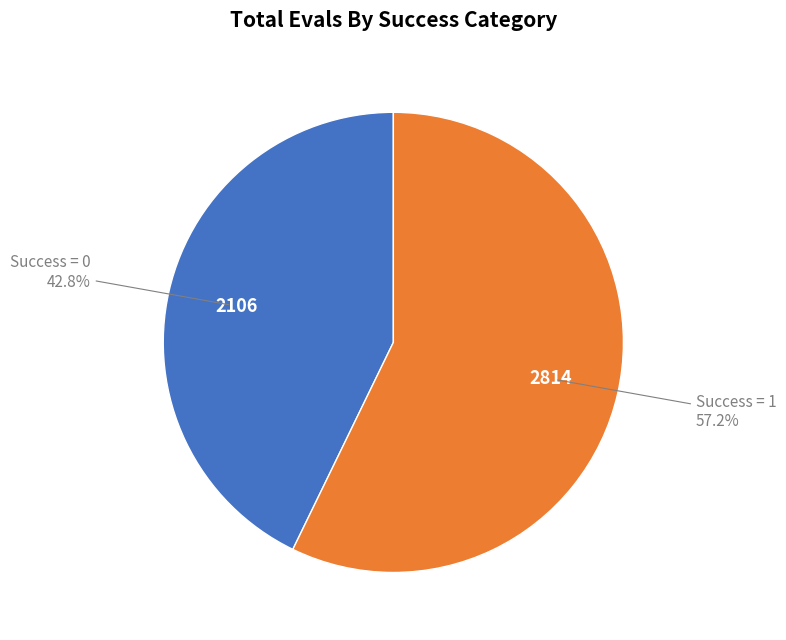

Is there a majority slice in this chart?

Yes